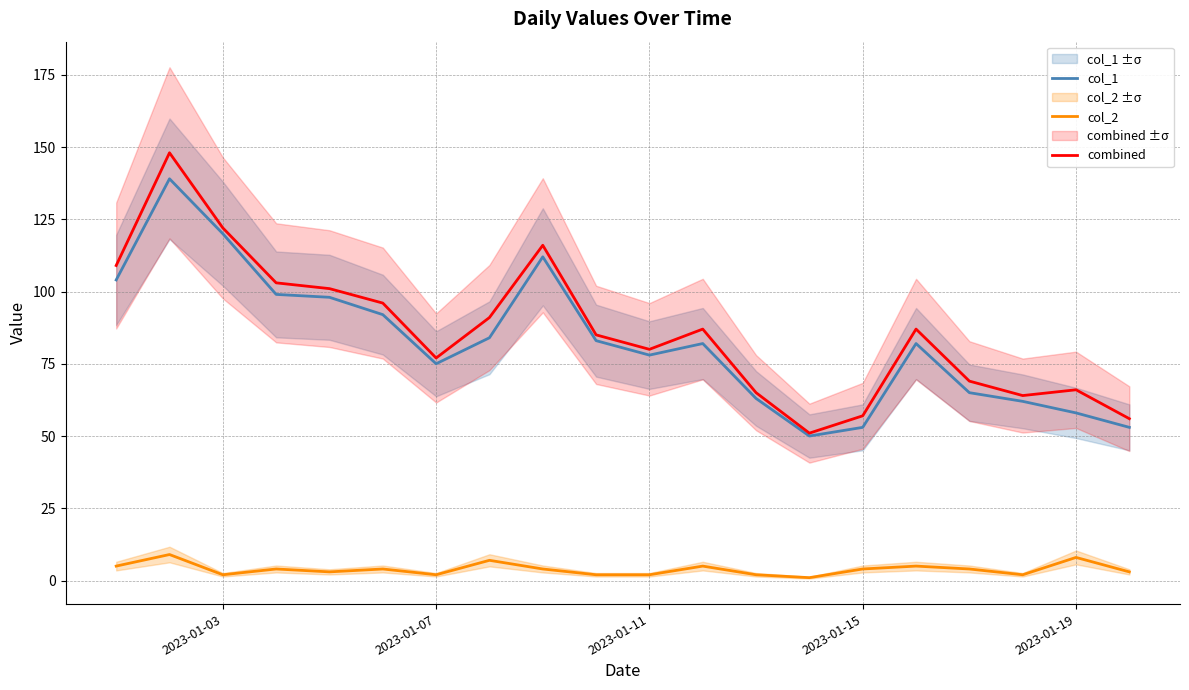

Reading left to right, extract all data points from this chart.

col_1: 104	139	120	99	98	92	75	84	112	83	78	82	63	50	53	82	65	62	58	53
col_2: 5	9	2	4	3	4	2	7	4	2	2	5	2	1	4	5	4	2	8	3
combined: 109	148	122	103	101	96	77	91	116	85	80	87	65	51	57	87	69	64	66	56